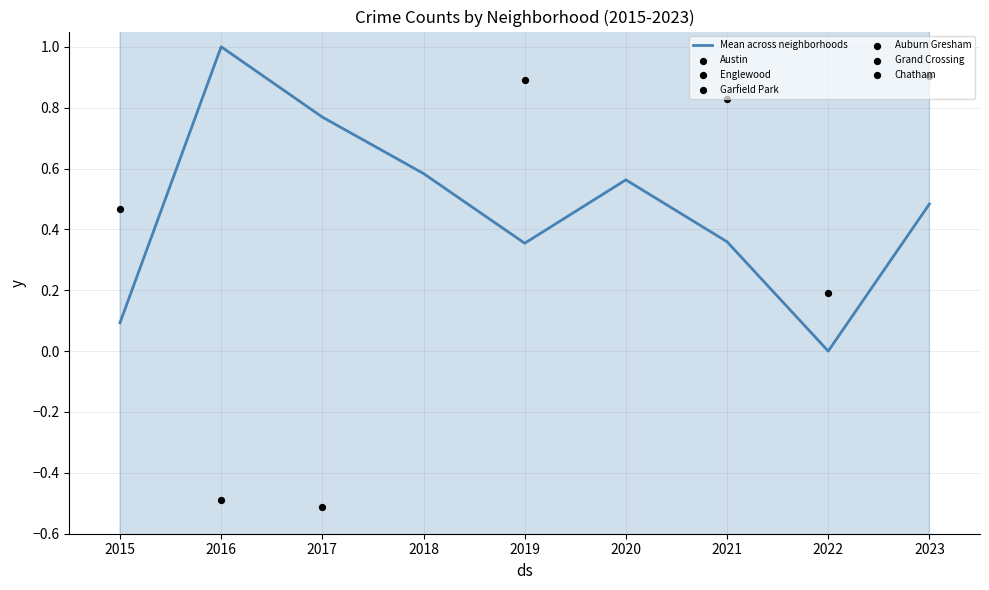

Which series reaches the minimum Y coordinate?

Chatham